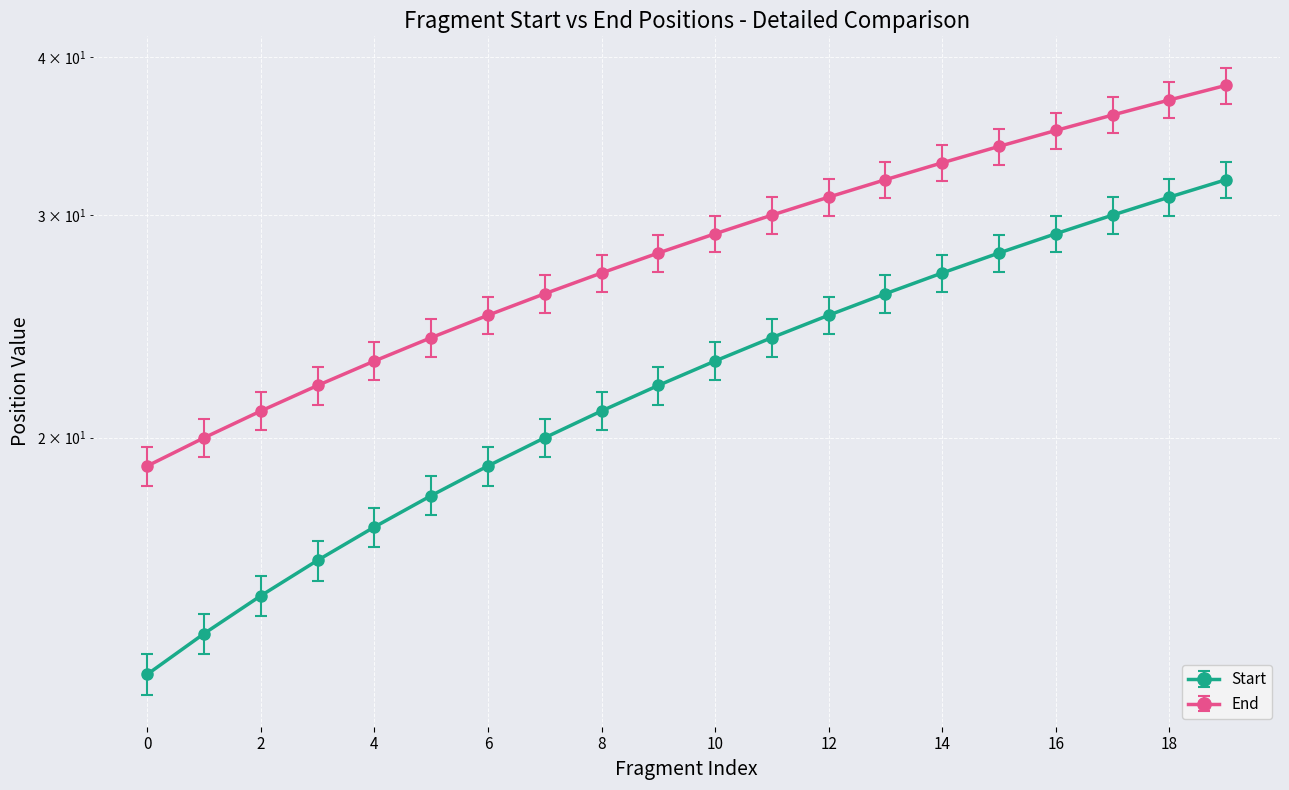

Rank the series by their average value, from lowest to highest.

Start, End